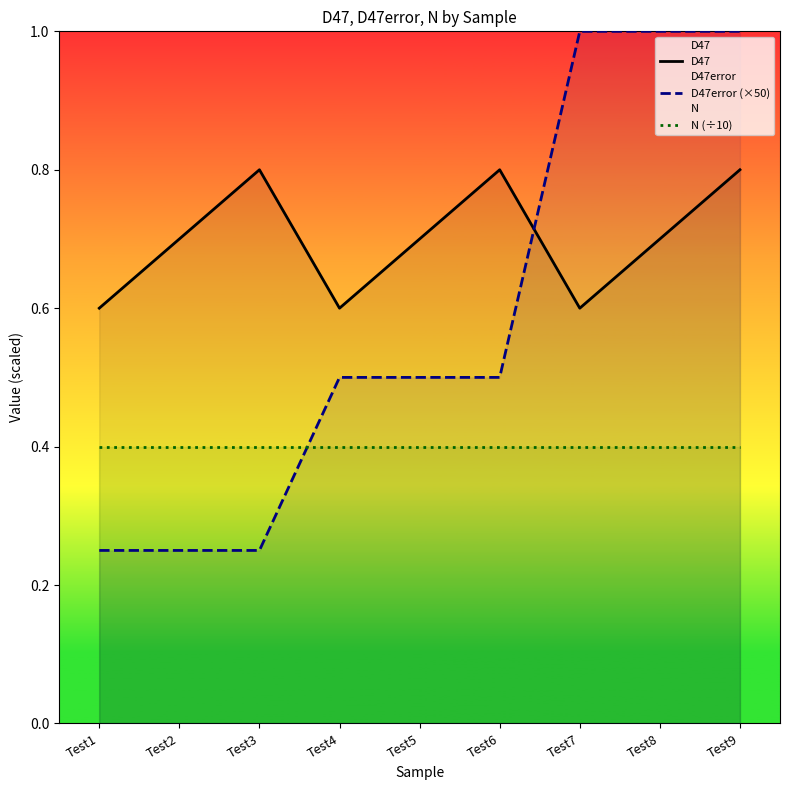

What is the difference between the maximum and second lowest values in the D47error (×50) series?

0.8